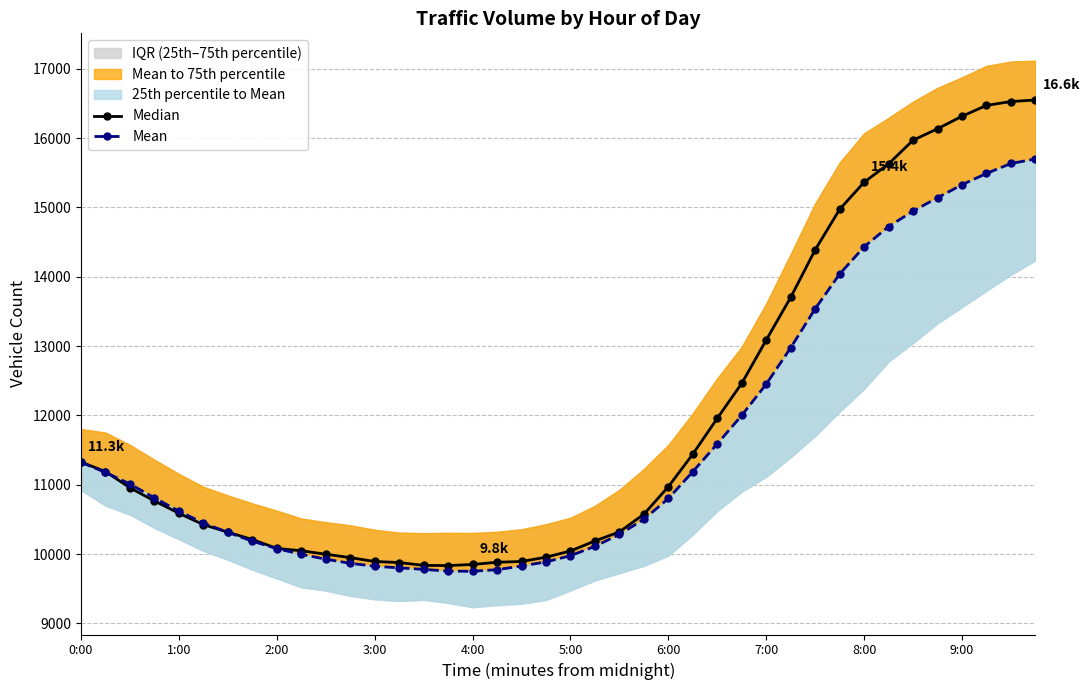

What is the greatest value displayed?

16550.0